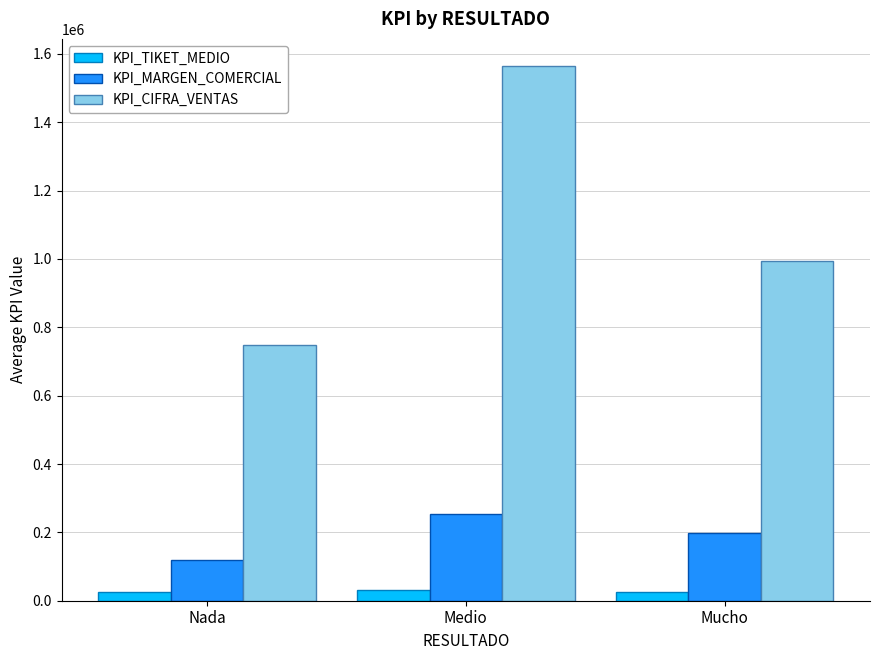

Rank the series by their average value, from lowest to highest.

KPI_TIKET_MEDIO, KPI_MARGEN_COMERCIAL, KPI_CIFRA_VENTAS